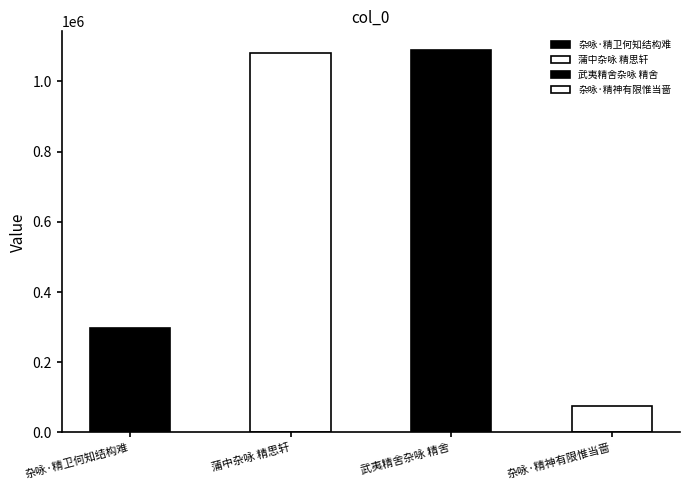

List the labels in order of value, largest first.

武夷精舍杂咏 精舍, 蒲中杂咏 精思轩, 杂咏·精卫何知结构难, 杂咏·精神有限惟当啬